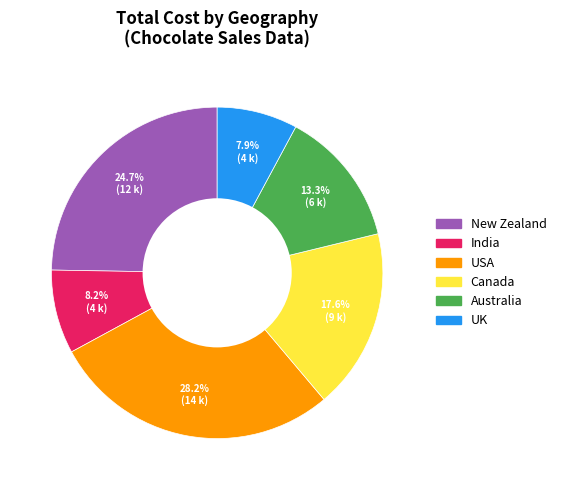

To the nearest percent, what is the combined percentage of Canada and USA?

46%